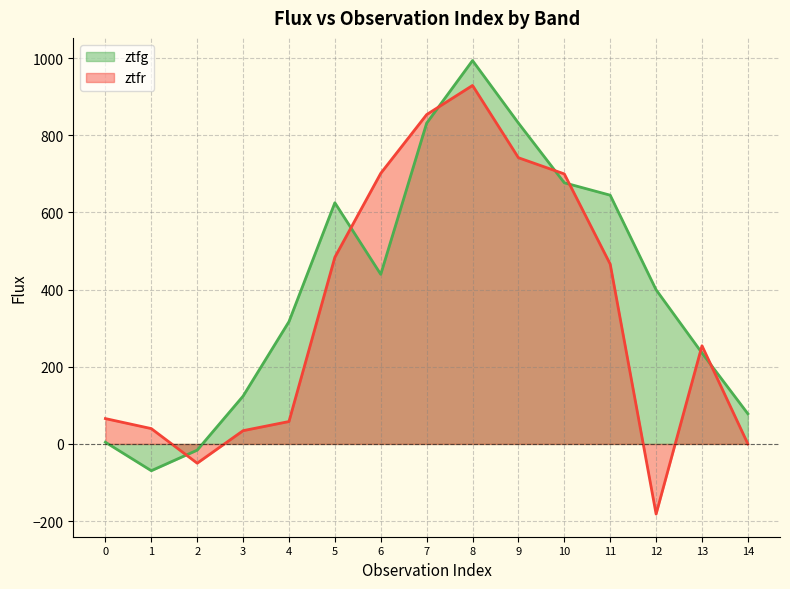

Between which two adjacent categories do ztfg and ztfr first intersect?

1 and 2